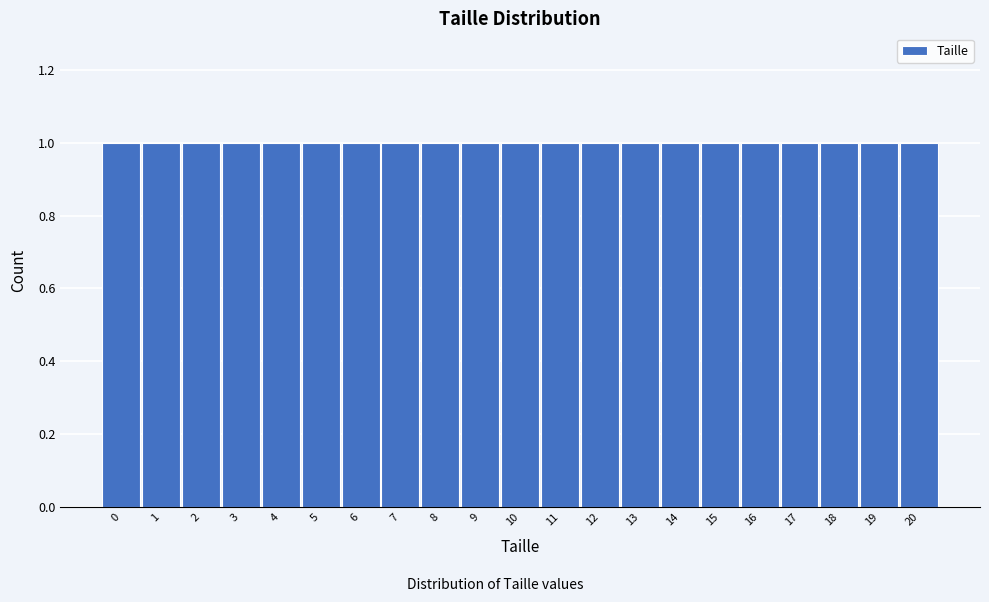

What is the height of the bar covering 19.5 to 20.5 on the x-axis? The values are not printed on the chart, so give them approximately, as read against the axis.

1